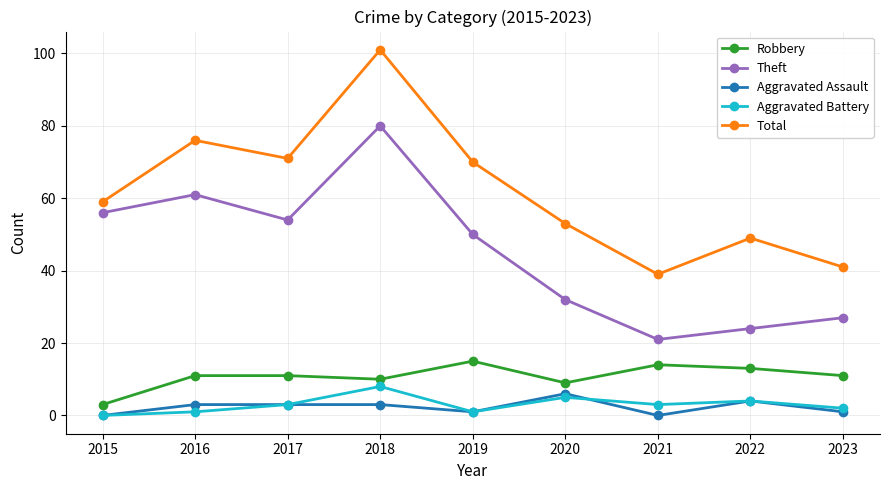

Which series ends up on top after the final intersection of Aggravated Battery and Aggravated Assault?

Aggravated Battery